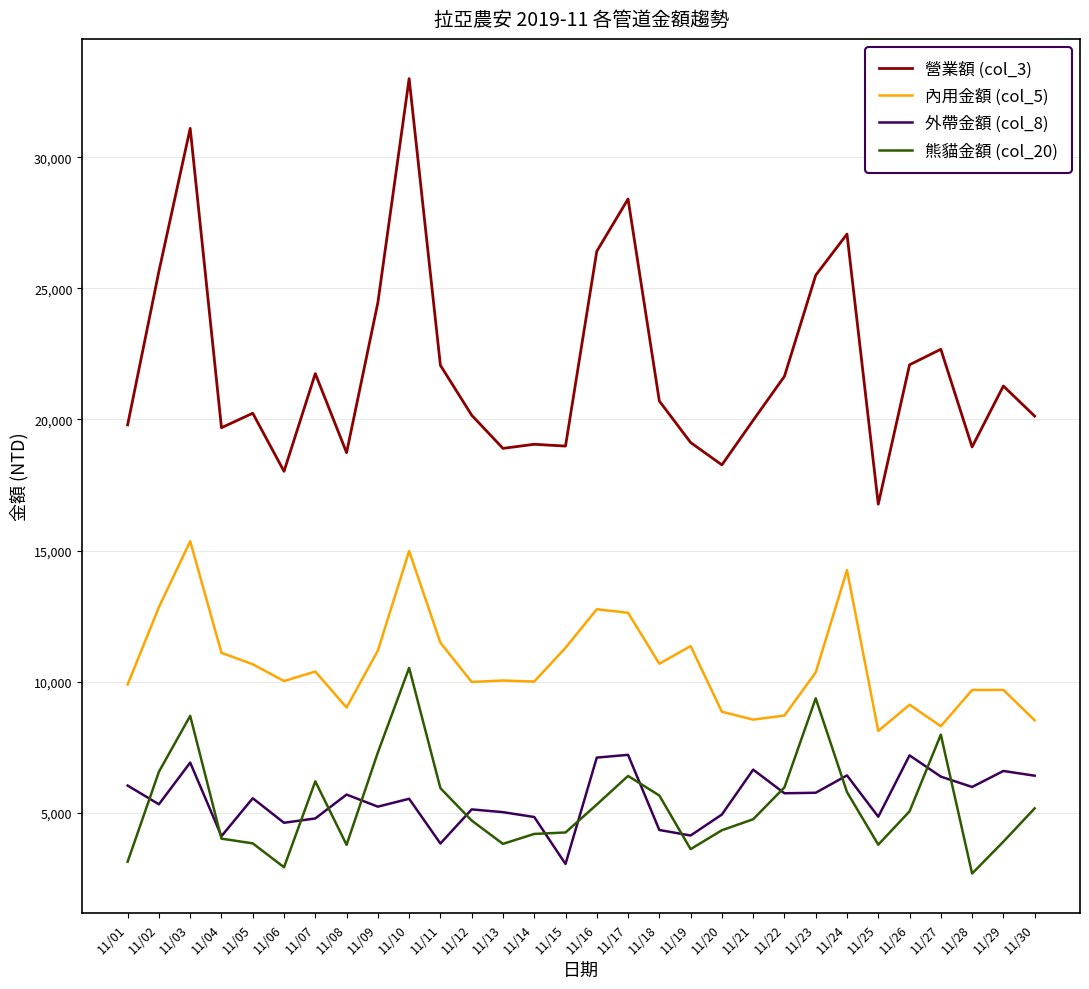

Is the value of 內用金額 (col_5) at 11/10 greater than the value of 營業額 (col_3) at 11/05?

No